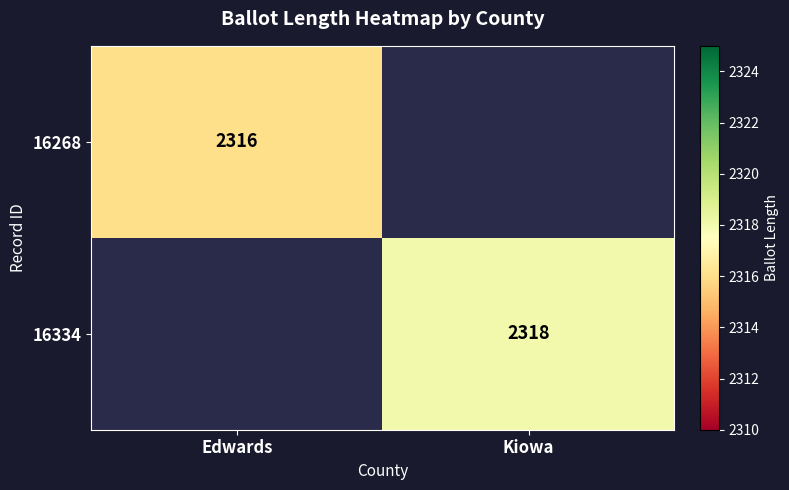

The 16268 series shows 2316 at Edwards. True or false?

True